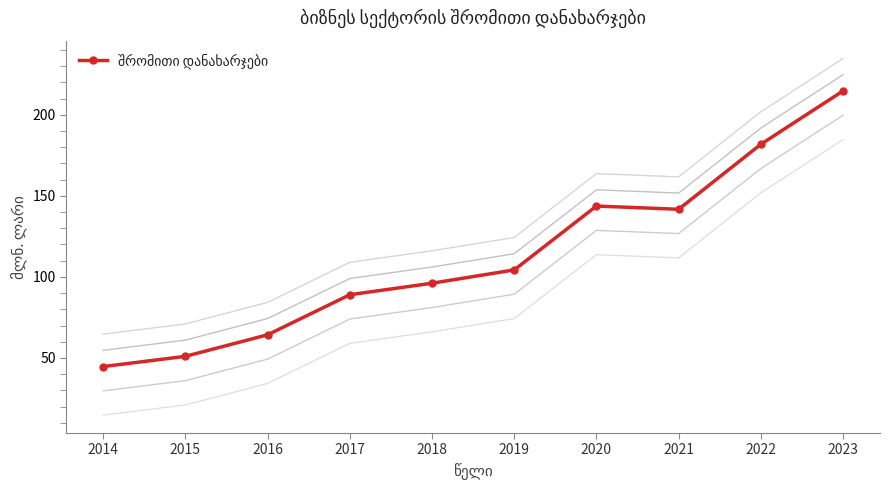

How many data points does each series have?

10